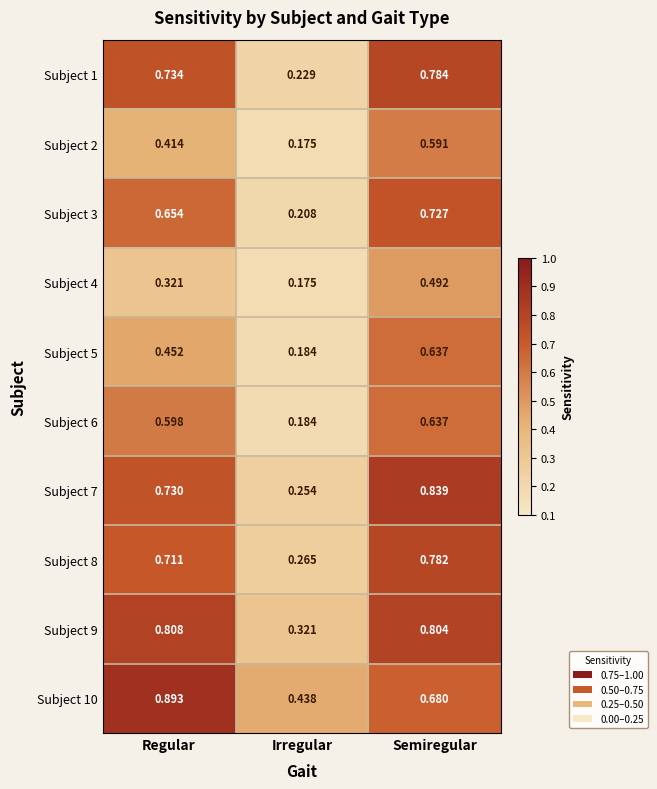

At which category is the sum across all series the highest?

Semiregular